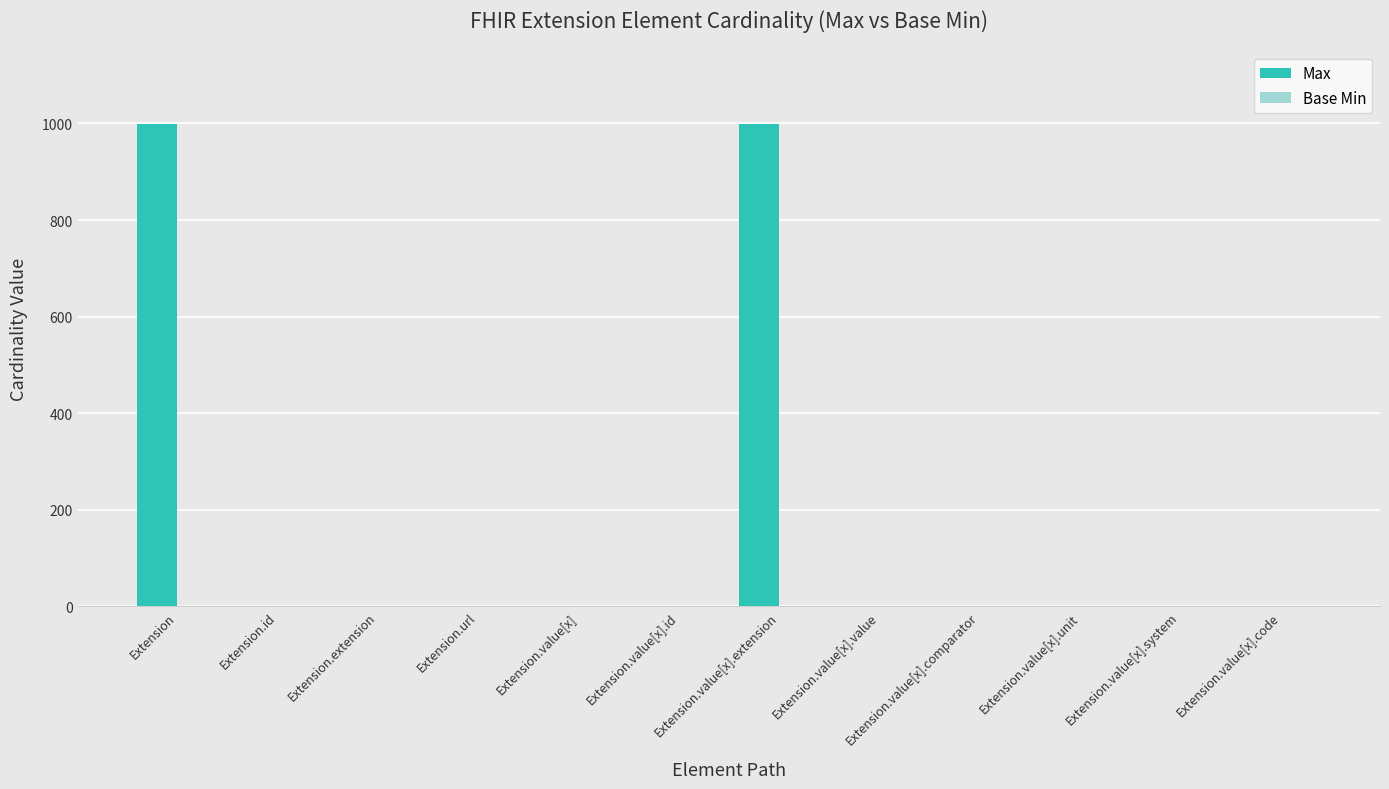

Which series has the largest total across all categories?

Max